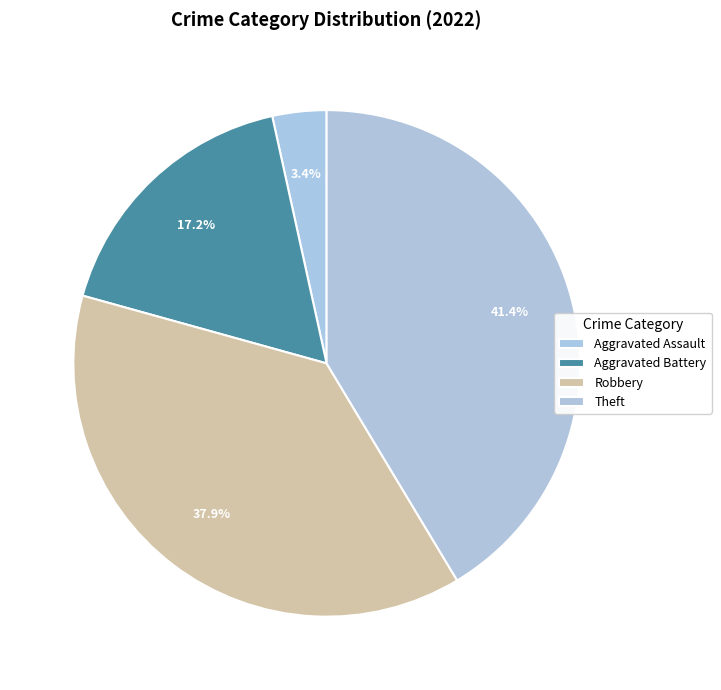

What is the largest slice in the pie chart?

Theft